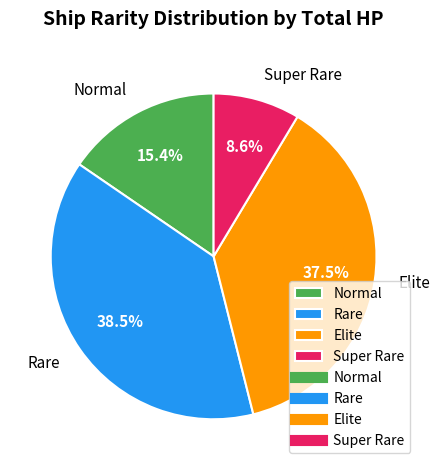

Does Super Rare represent more than half of the total?

No